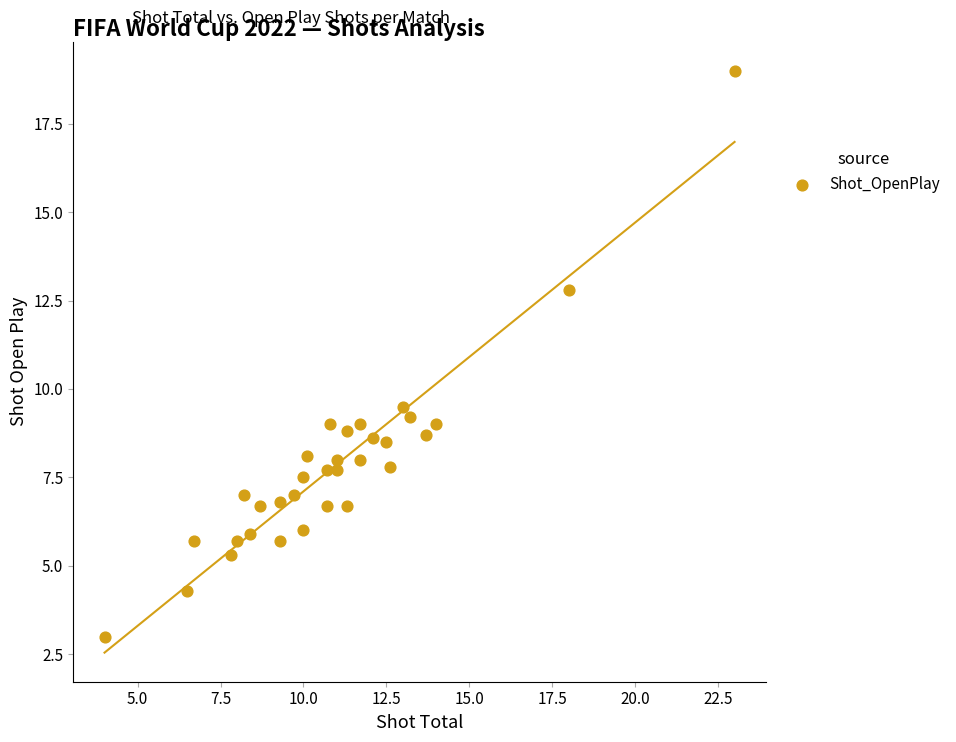

What Y value in the scatter plot is closest to 11?

9.5